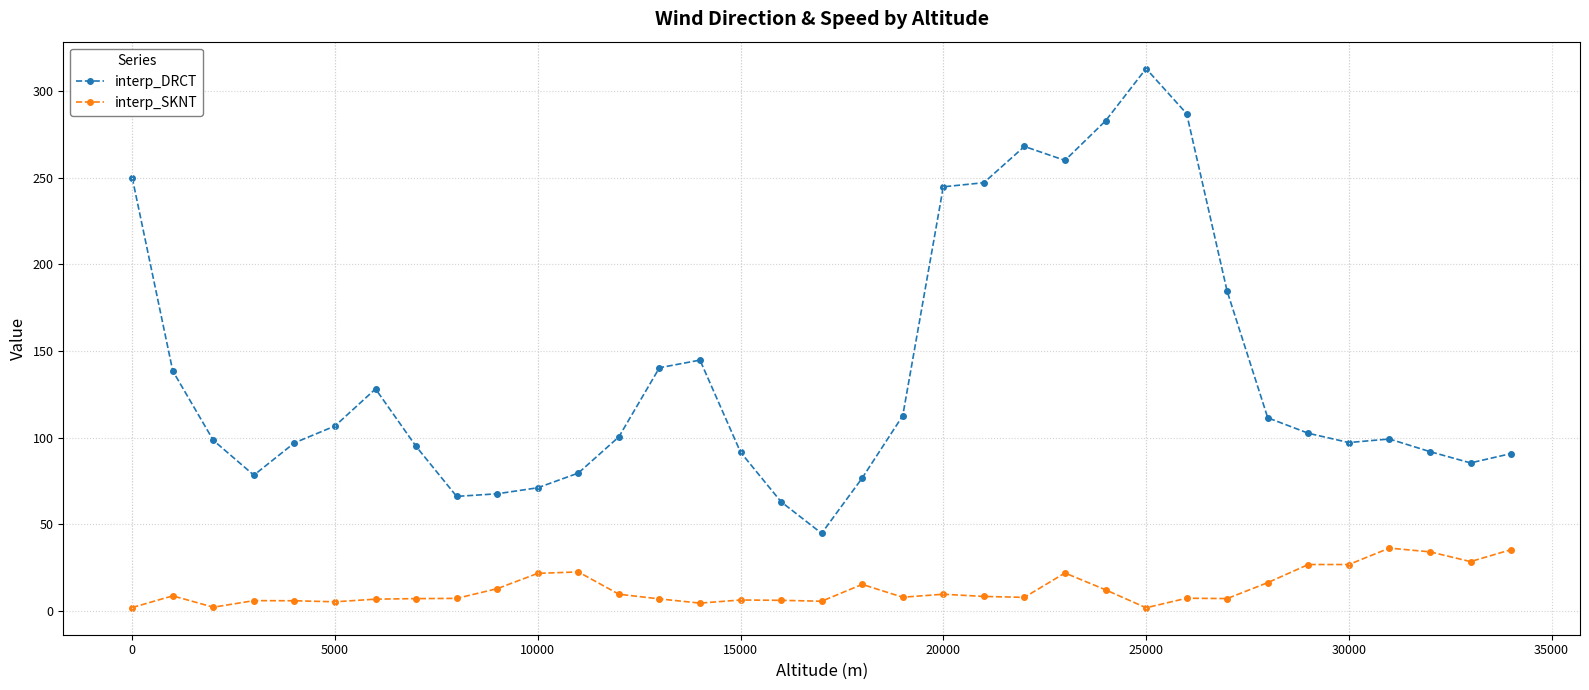

List the series in order of their overall mean, lowest first.

interp_SKNT, interp_DRCT